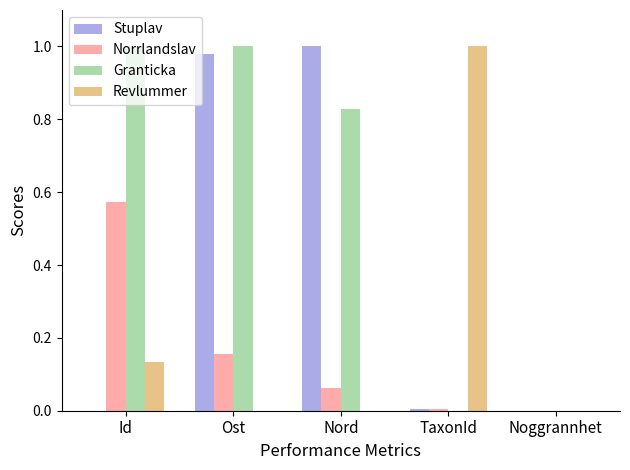

What is the sum of all Stuplav values?

2.0